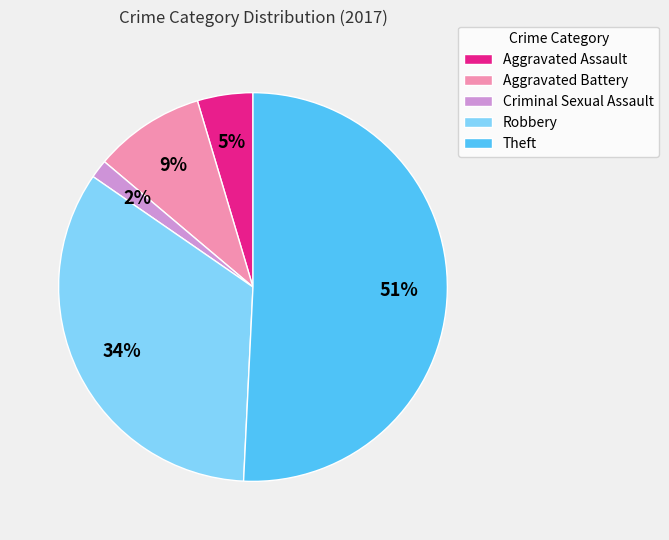

Do Aggravated Battery and Theft together represent more than half of the pie?

Yes